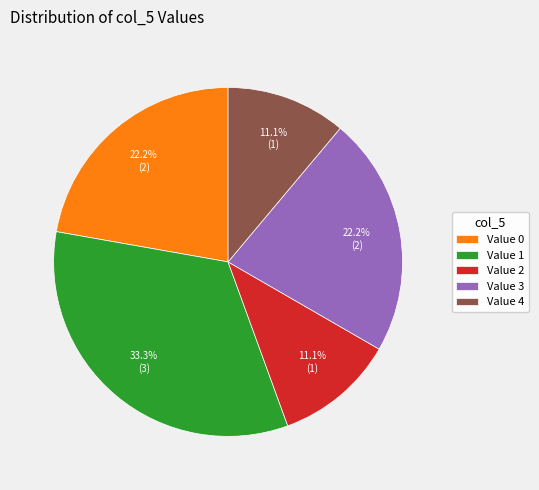

Combined, what portion of the pie is Value 2 and Value 0?

33.3%